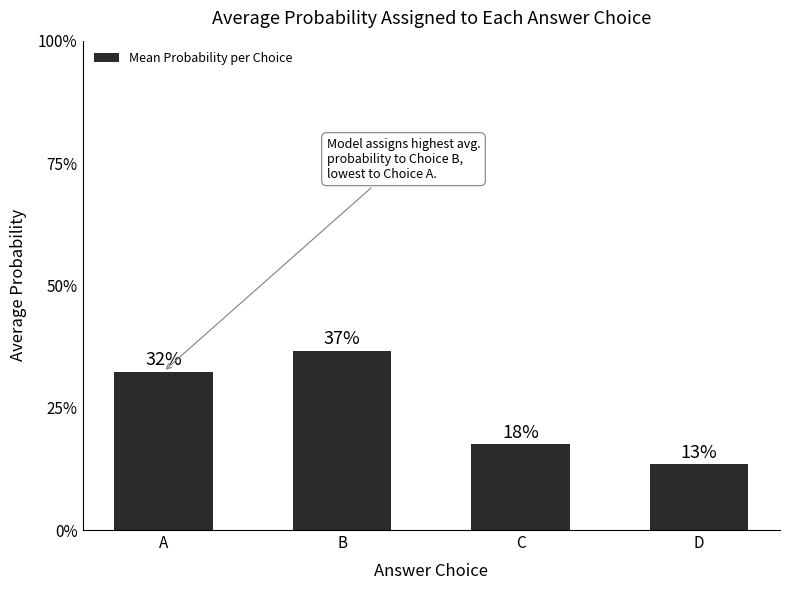

Reading left to right, what are all the values shown in this chart?

0.3	0.4	0.2	0.1